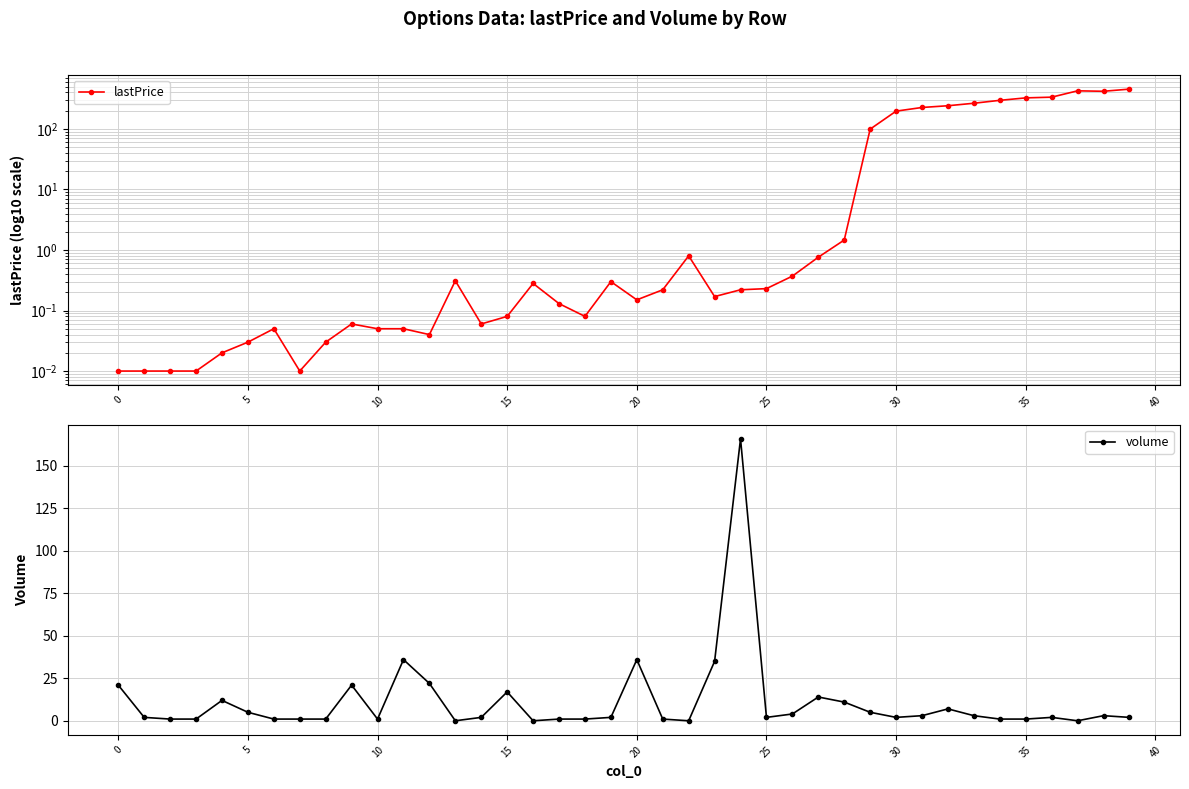

Reading left to right, list all the values displayed in this chart.

lastPrice: 0.0	0.0	0.0	0.0	0.0	0.0	0.1	0.0	0.0	0.1	0.1	0.1	0.0	0.3	0.1	0.1	0.3	0.1	0.1	0.3	0.1	0.2	0.8	0.2	0.2	0.2	0.4	0.8	1.5	99.2	196.6	226.0	241.4	265.4	296.6	325.5	334.6	425.8	418.4	454.6
volume: 21.0	2.0	1.0	1.0	12.0	5.0	1.0	1.0	1.0	21.0	1.0	36.0	22.0	0.0	2.0	17.0	0.0	1.0	1.0	2.0	36.0	1.0	0.0	35.0	166.0	2.0	4.0	14.0	11.0	5.0	2.0	3.0	7.0	3.0	1.0	1.0	2.0	0.0	3.0	2.0